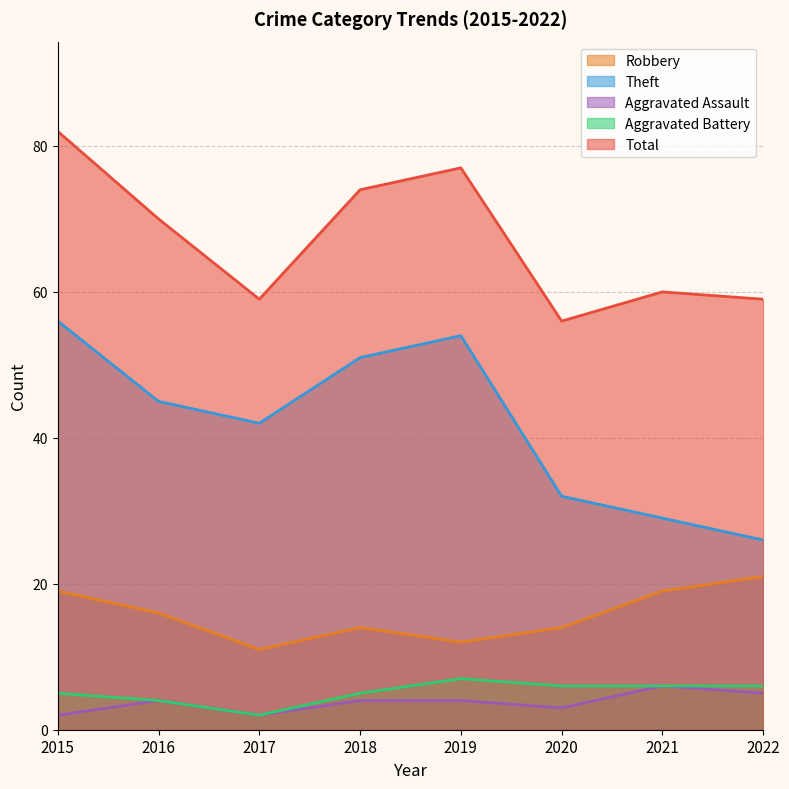

Reading right to left, extract all data points from this chart.

Robbery: 2022=21	2021=19	2020=14	2019=12	2018=14	2017=11	2016=16	2015=19
Theft: 2022=26	2021=29	2020=32	2019=54	2018=51	2017=42	2016=45	2015=56
Aggravated Assault: 2022=5	2021=6	2020=3	2019=4	2018=4	2017=2	2016=4	2015=2
Aggravated Battery: 2022=6	2021=6	2020=6	2019=7	2018=5	2017=2	2016=4	2015=5
Total: 2022=59	2021=60	2020=56	2019=77	2018=74	2017=59	2016=70	2015=82